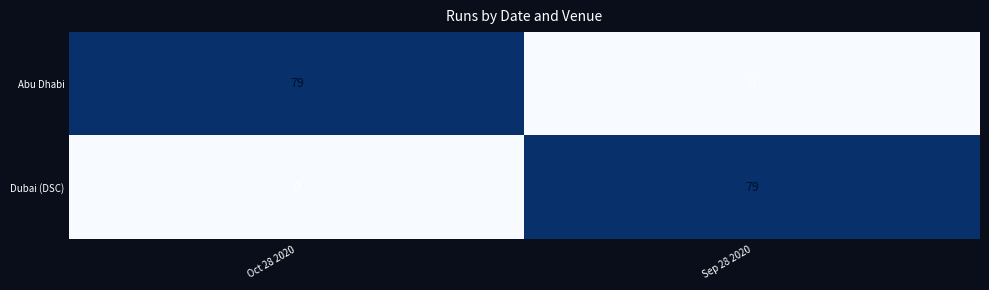

How many distinct data groups are displayed?

2